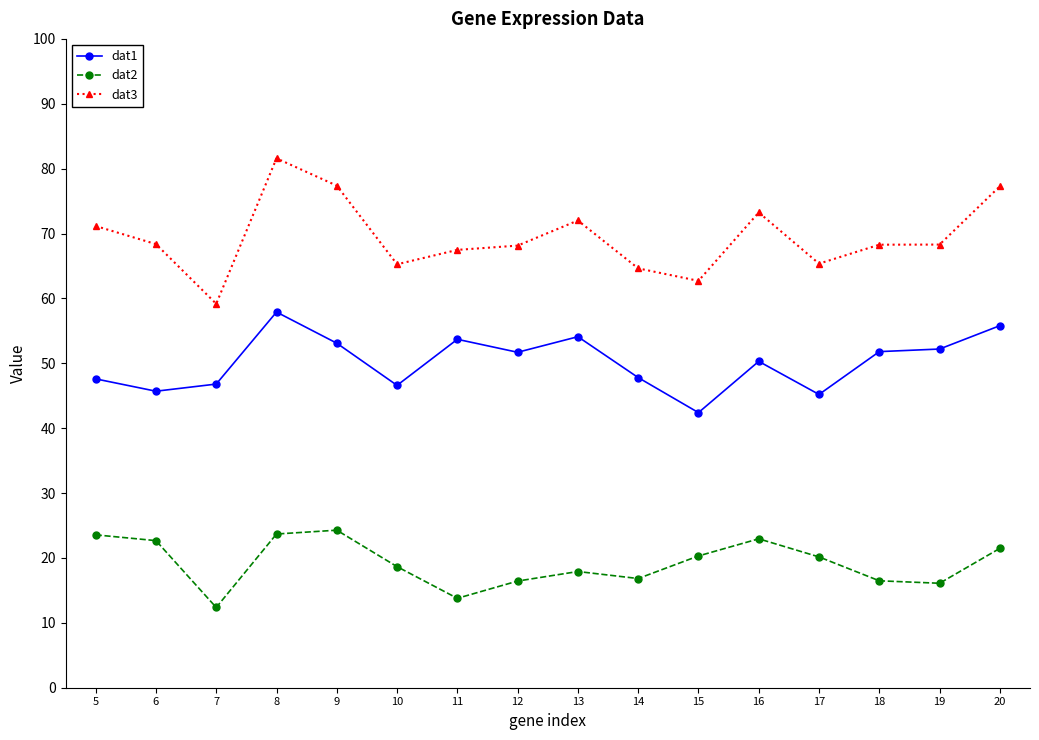

Is this an area chart (filled region under the line)?

No